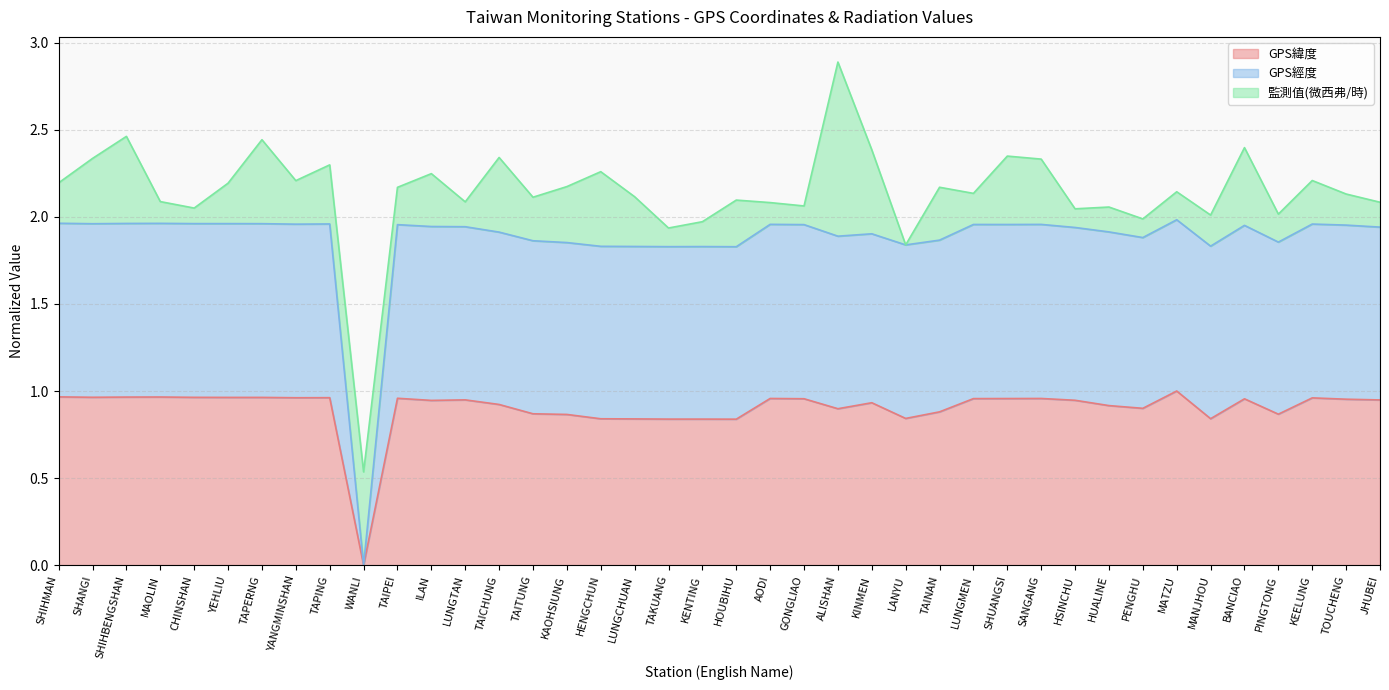

Which series has the largest range (max minus min)?

GPS經度